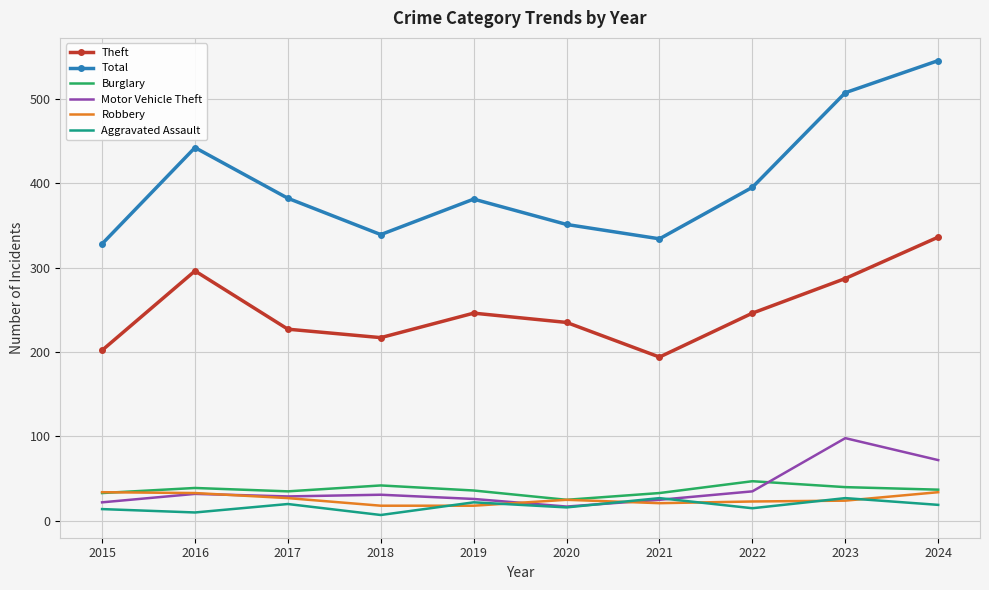

What is the smallest value displayed?

7